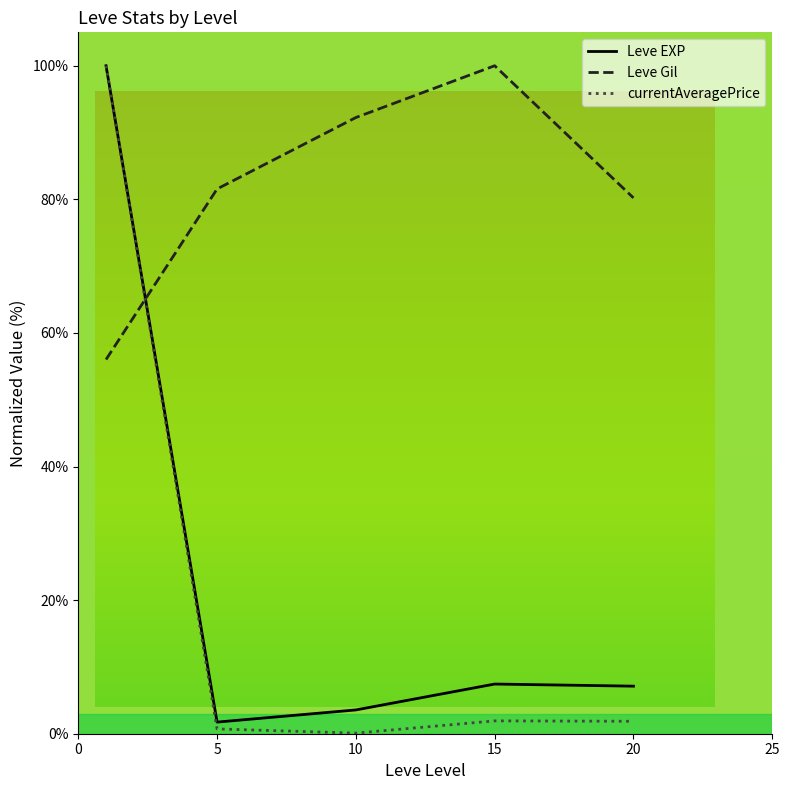

How many times do Leve EXP and Leve Gil cross each other?

1